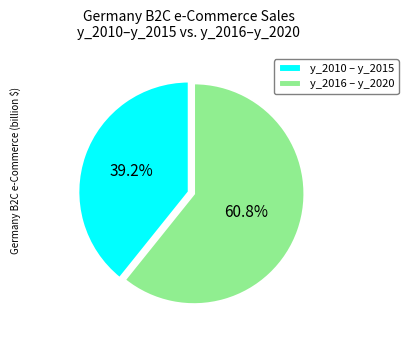

Rank the categories by value from lowest to highest.

y_2010 – y_2015, y_2016 – y_2020